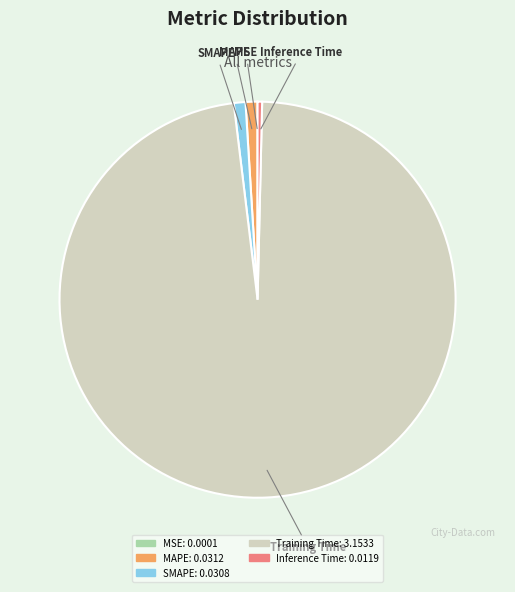

The Inference Time slice represents 5% of the pie. True or false?

False